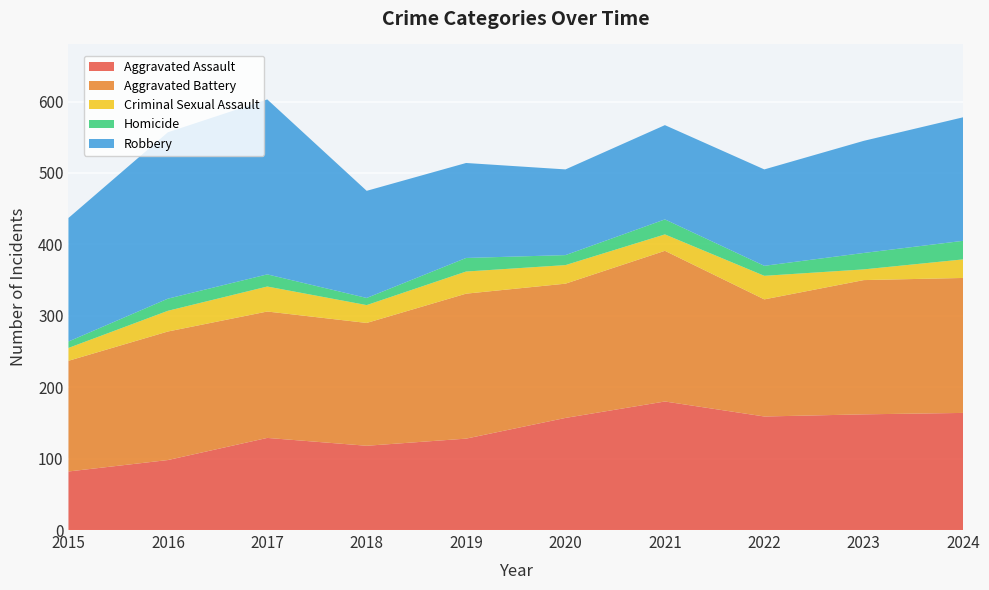

Reading left to right, extract all data points from this chart.

Aggravated Assault: 82	98	129	118	128	157	180	159	162	164
Aggravated Battery: 155	180	177	172	203	188	211	164	188	189
Criminal Sexual Assault: 18	29	35	25	31	26	23	33	15	26
Homicide: 9	17	17	10	19	14	21	14	23	26
Robbery: 173	233	245	150	133	120	132	135	157	173